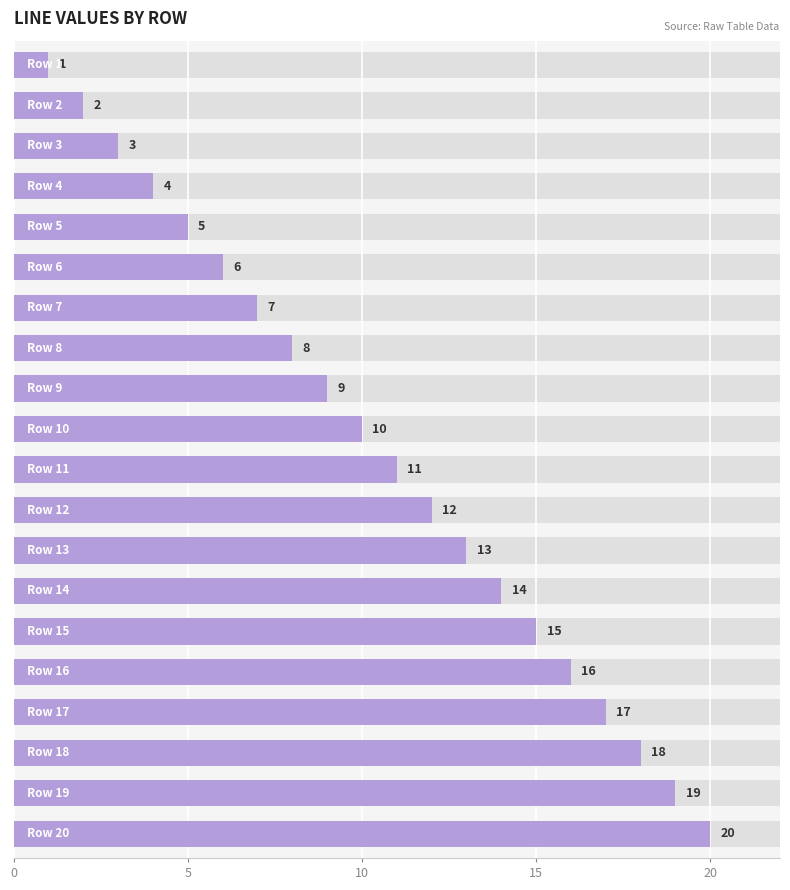

Reading left to right, list all the values displayed in this chart.

1	2	3	4	5	6	7	8	9	10	11	12	13	14	15	16	17	18	19	20